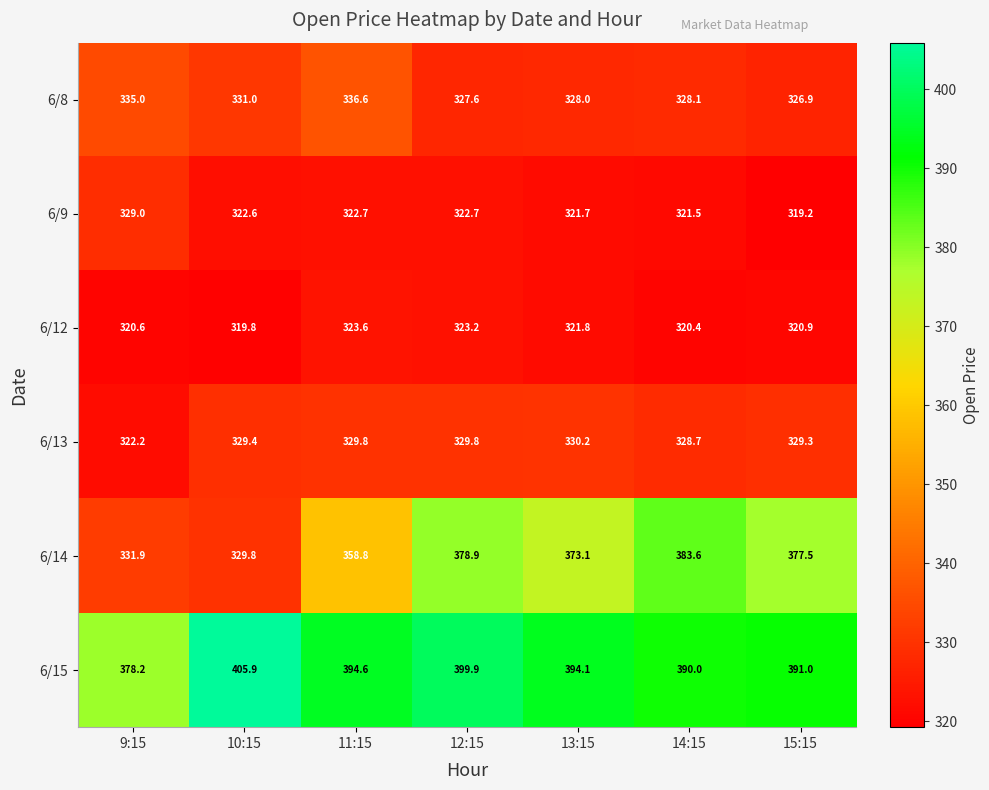

Which series has the widest spread of values?

6/14